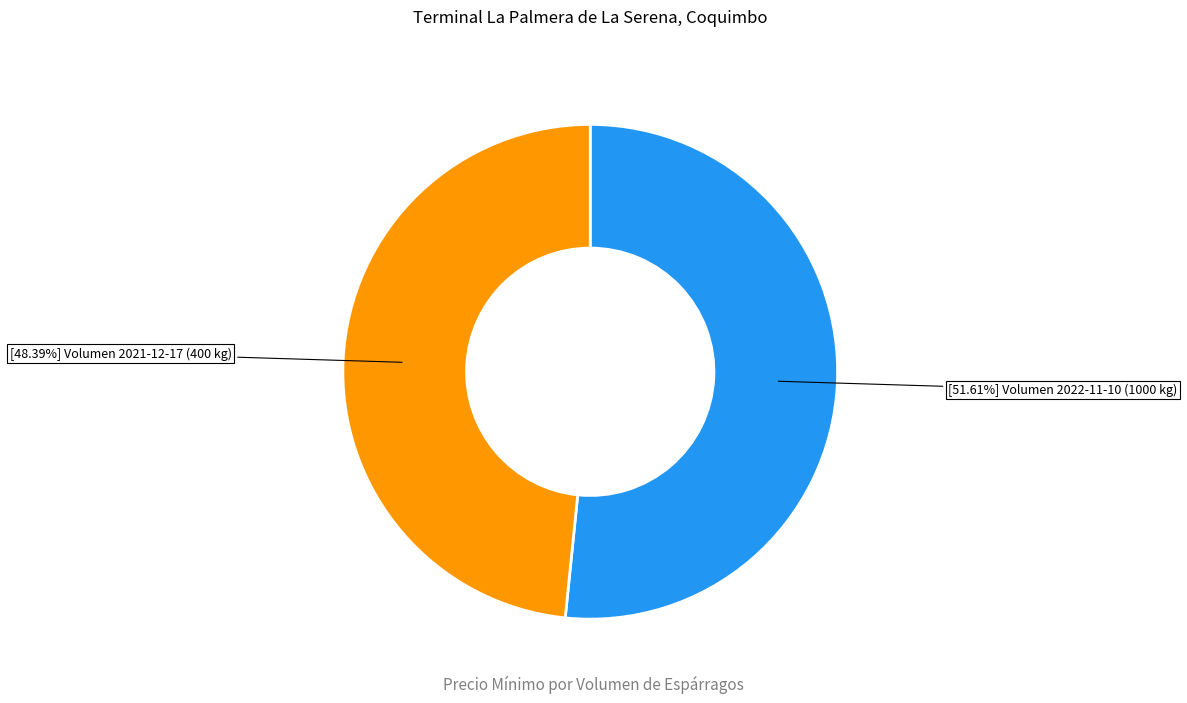

Is there any slice that represents more than half of the pie?

Yes